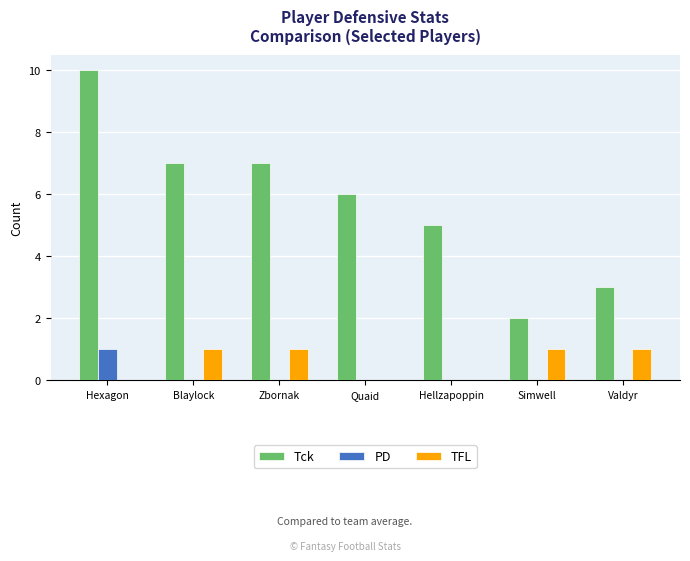

What is the sum of all PD values?

1